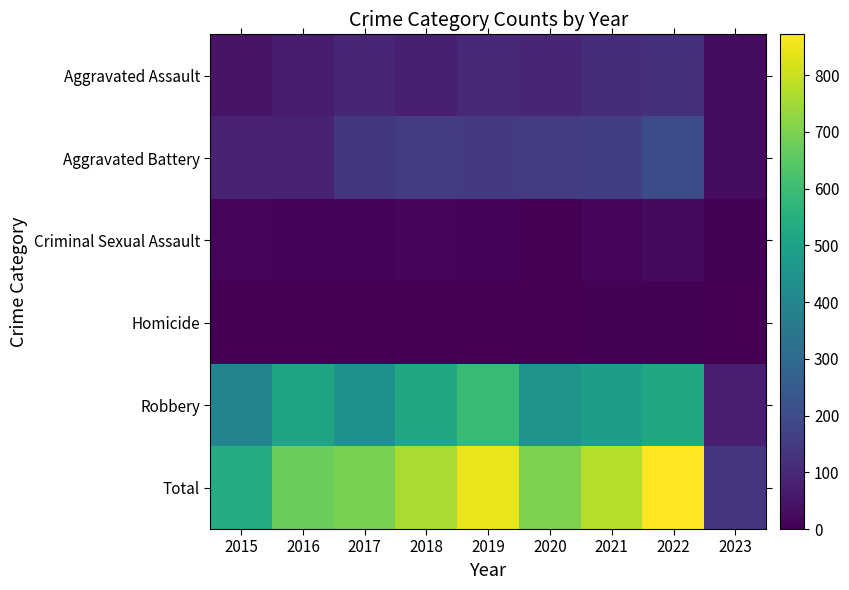

What is the maximum value shown in the chart?

872